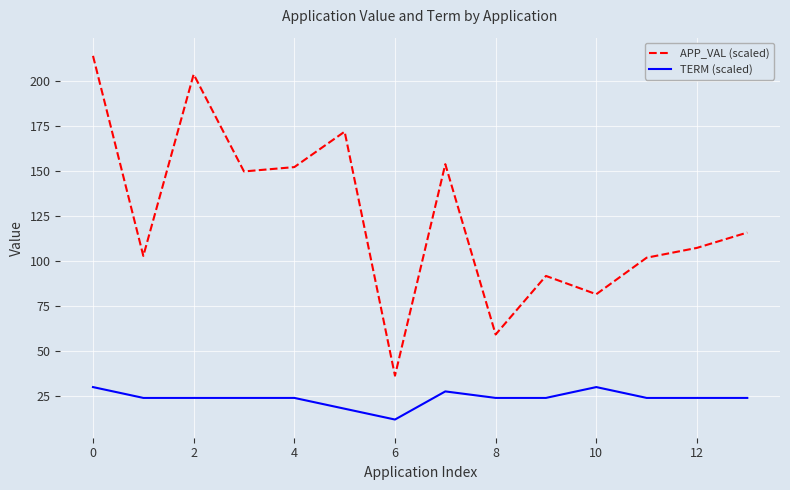

What is the difference between the maximum and second lowest values in the TERM (scaled) series?

12.0